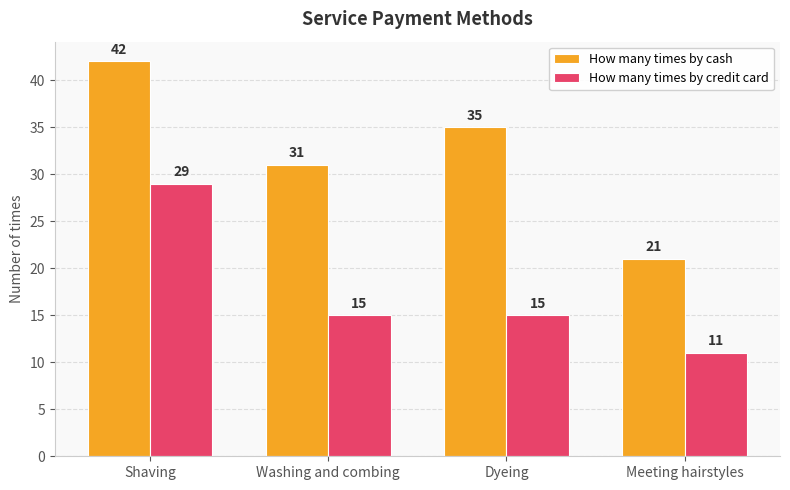

What is the difference between the maximum and minimum values in the How many times by credit card series?

18